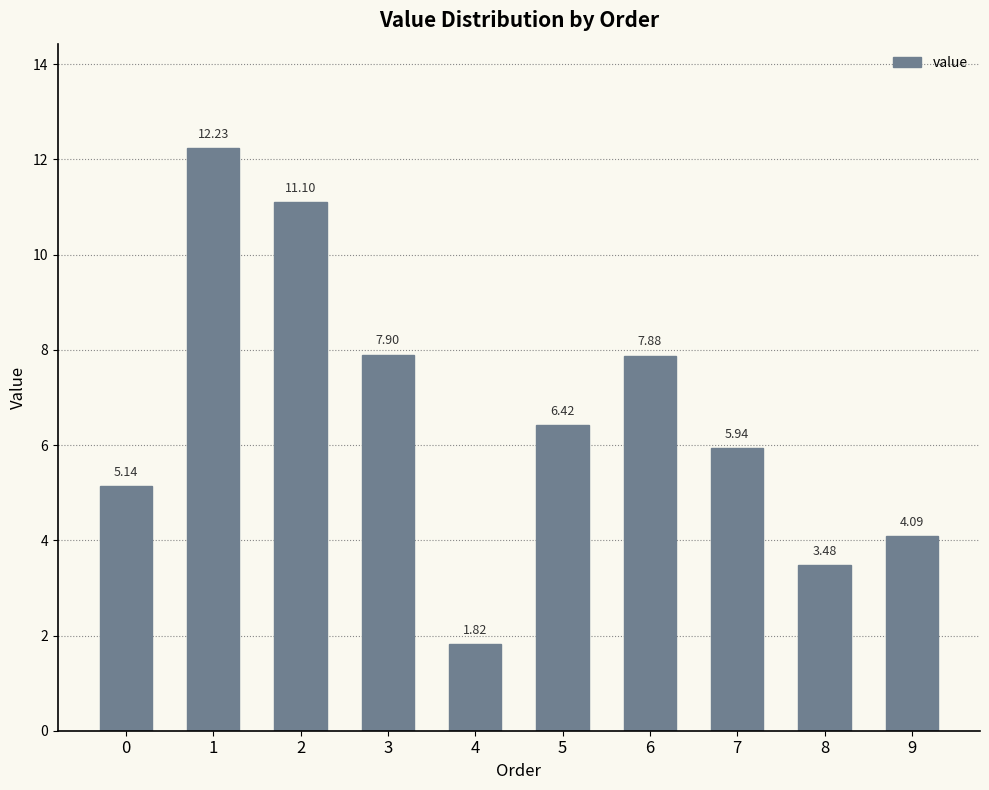

List the labels in order of value, largest first.

1, 2, 3, 6, 5, 7, 0, 9, 8, 4